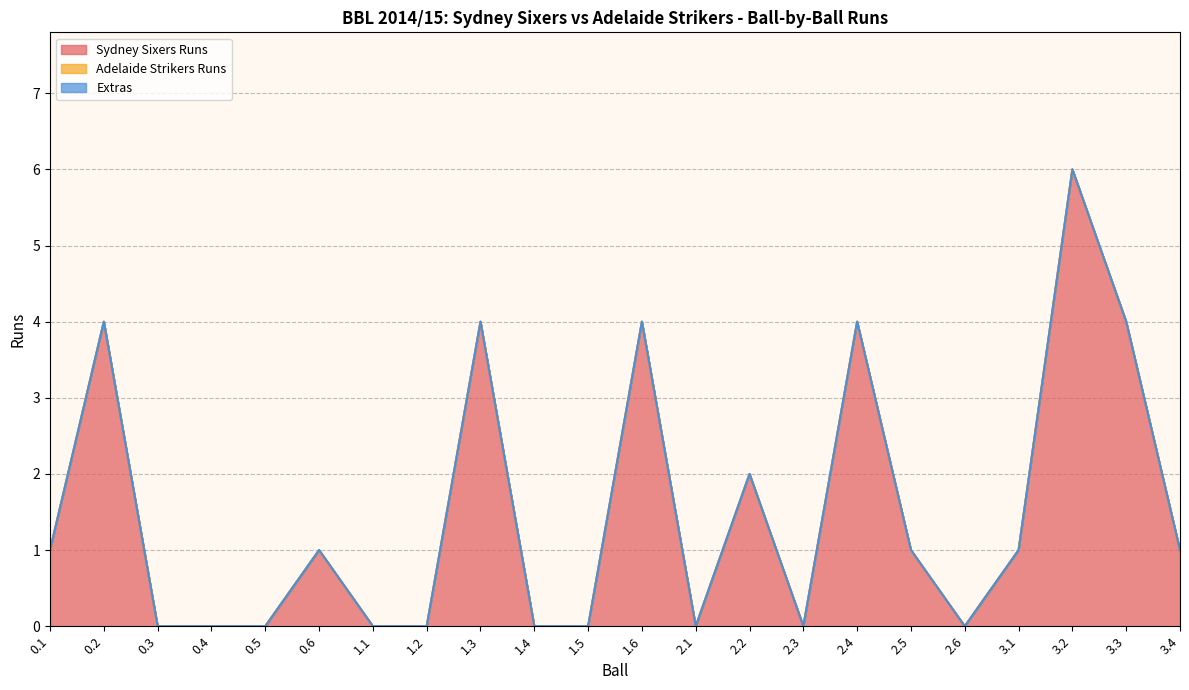

At 2.4, list the series in order from smallest to largest.

Adelaide Strikers Runs, Extras, Sydney Sixers Runs